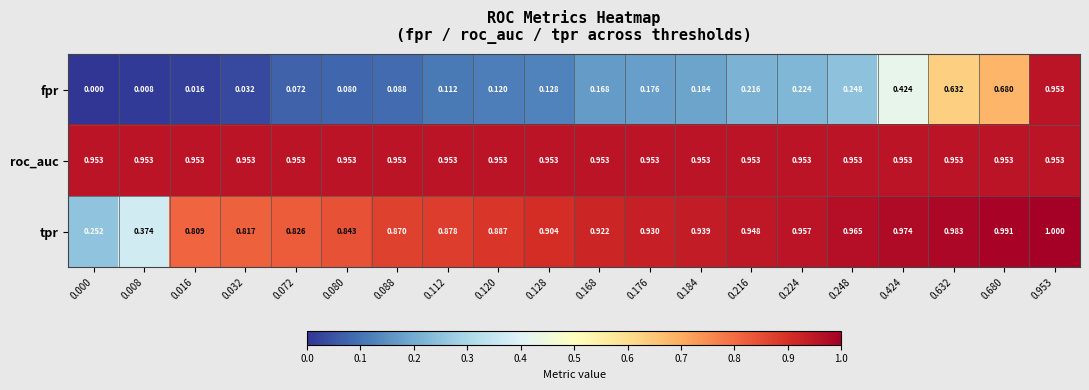

How many distinct data groups are displayed?

3